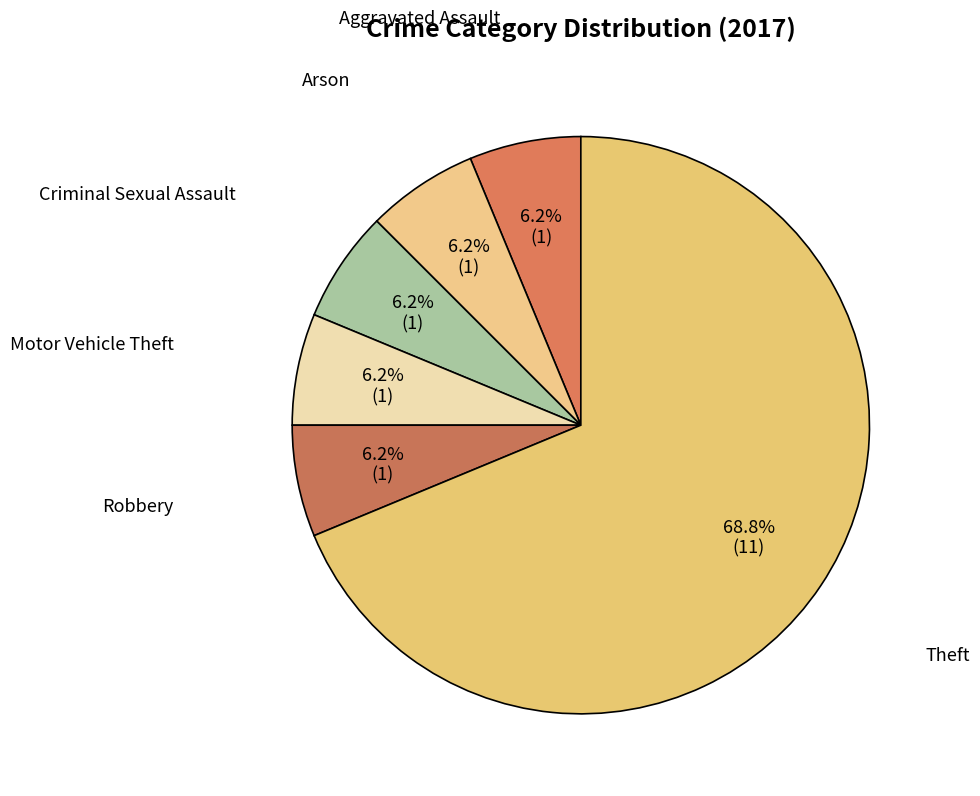

What percentage is the Arson slice, to the nearest percent?

6%